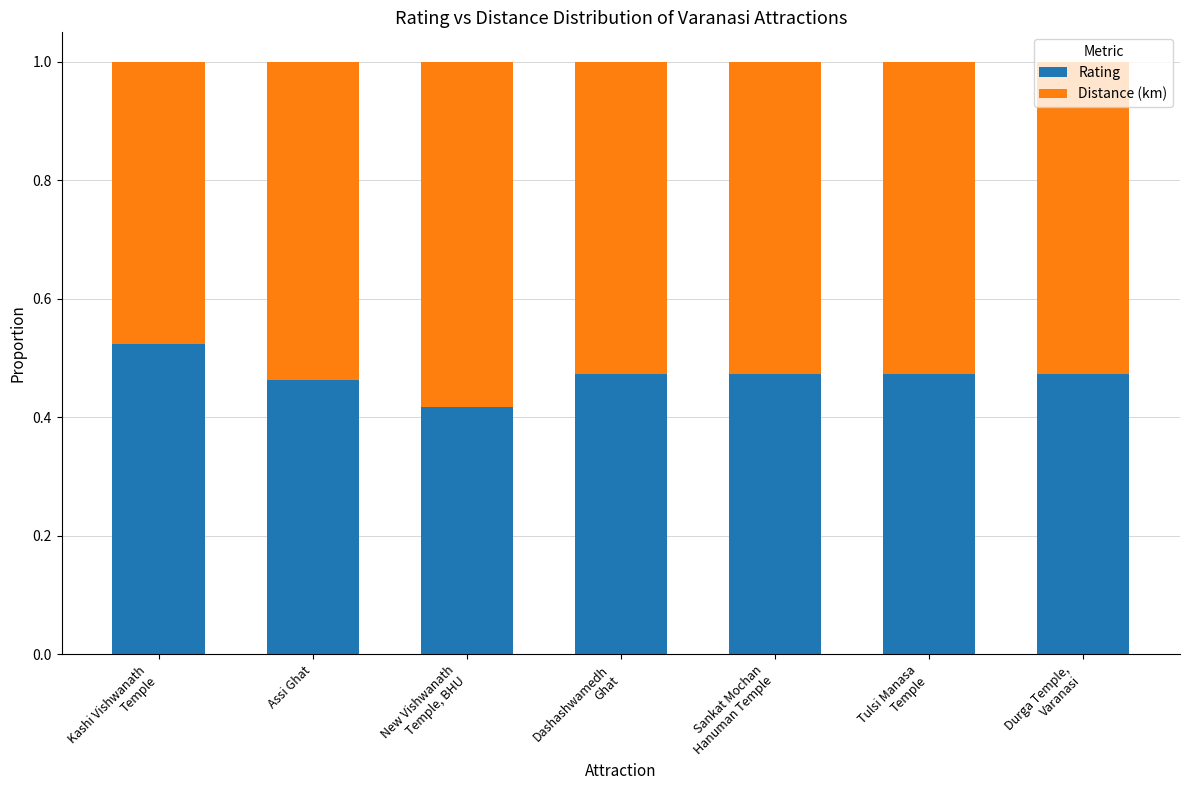

How many bars are there in total?

7